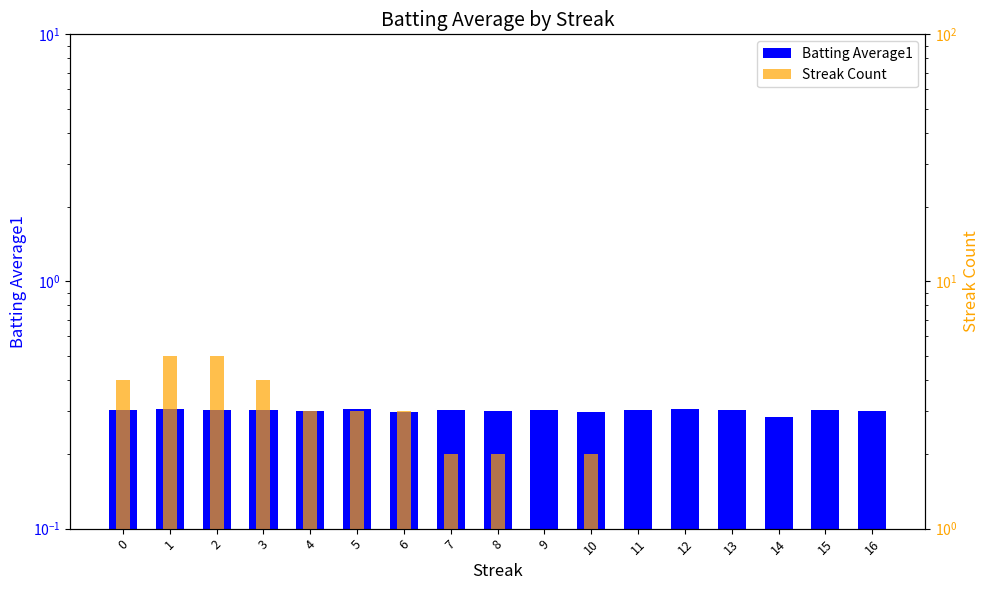

Reading left to right, transcribe all the data shown in this chart.

Batting Average1: 0=0.3	1=0.3	2=0.3	3=0.3	4=0.3	5=0.3	6=0.3	7=0.3	8=0.3	9=0.3	10=0.3	11=0.3	12=0.3	13=0.3	14=0.3	15=0.3	16=0.3
Streak Count: 0=4.0	1=5.0	2=5.0	3=4.0	4=3.0	5=3.0	6=3.0	7=2.0	8=2.0	9=1.0	10=2.0	11=1.0	12=1.0	13=1.0	14=1.0	15=1.0	16=1.0